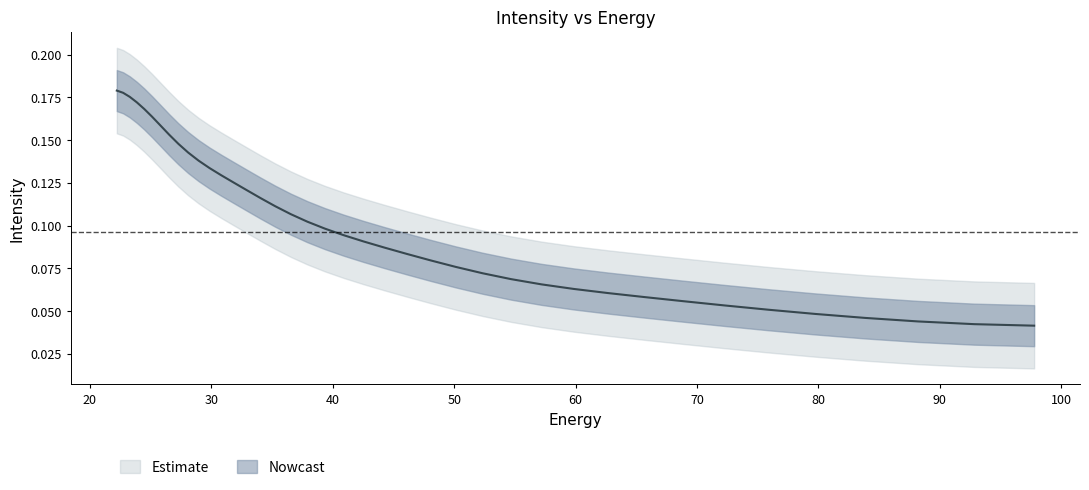

What is the difference between the second highest and minimum values?

0.1